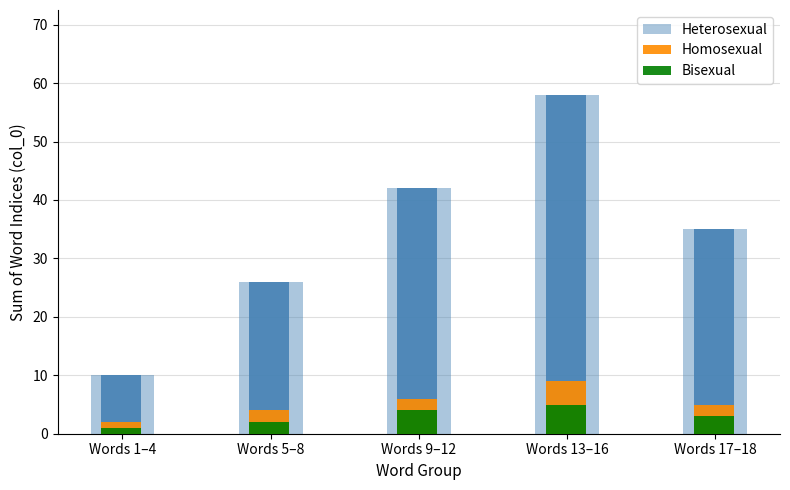

How many series are shown in this chart?

3